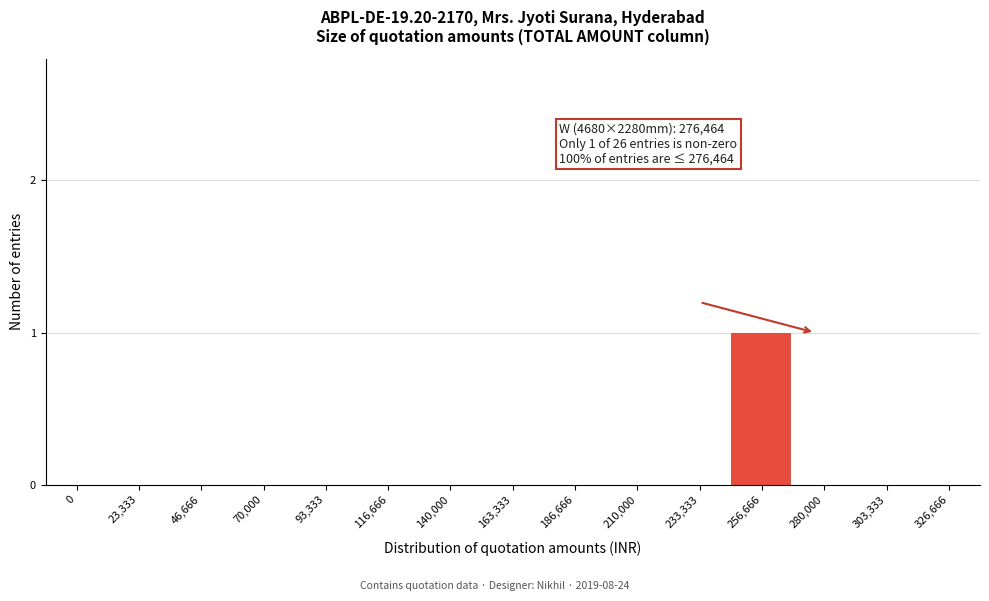

Reading left to right, what are all the values shown in this chart?

0=0	23,333=0	46,666=0	70,000=0	93,333=0	116,666=0	140,000=0	163,333=0	186,666=0	210,000=0	233,333=0	256,666=1	280,000=0	303,333=0	326,666=0